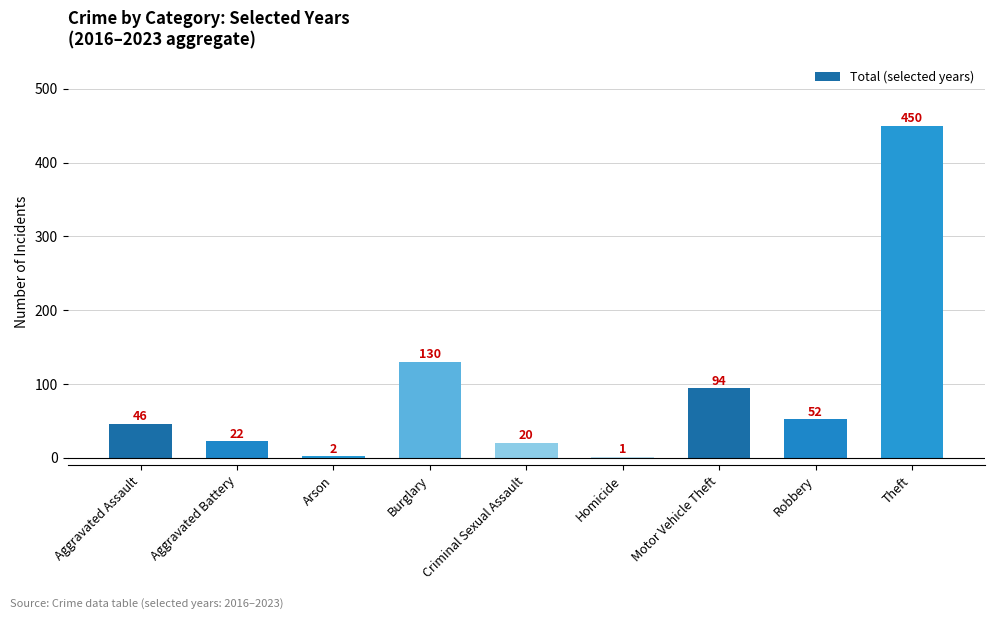

What is the average value?

91